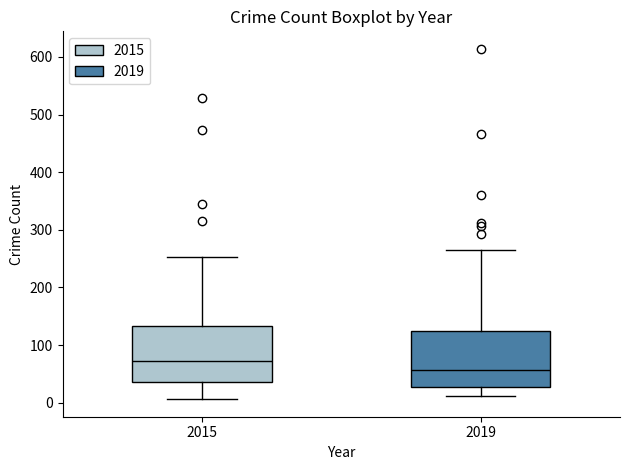

Where is the lower edge of the box at x = 2015 on the y-axis? The values are not printed on the chart, so give them approximately, as read against the axis.

40